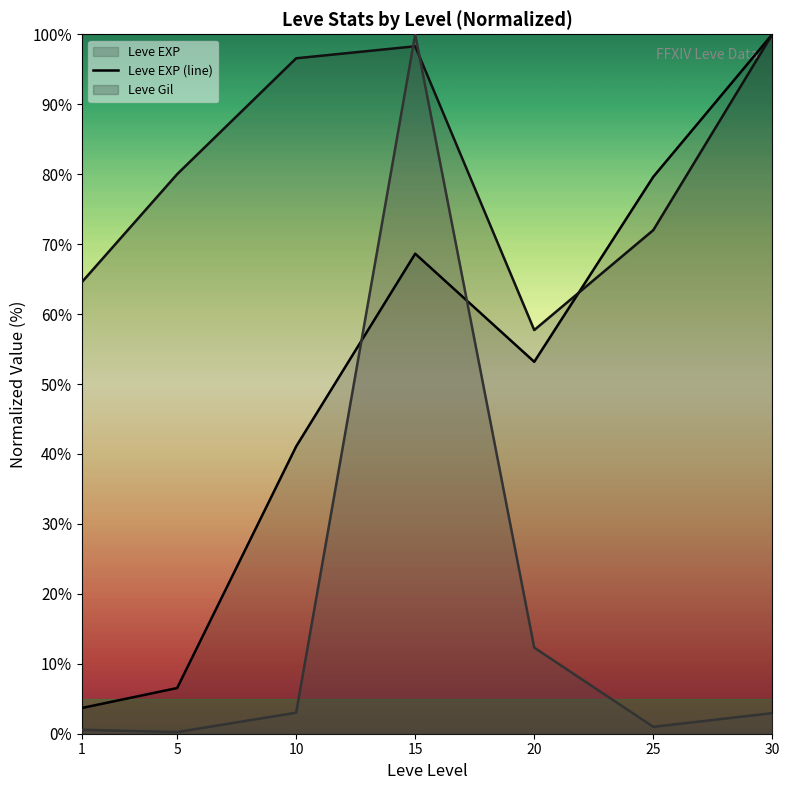

How many lines are shown in the chart?

3